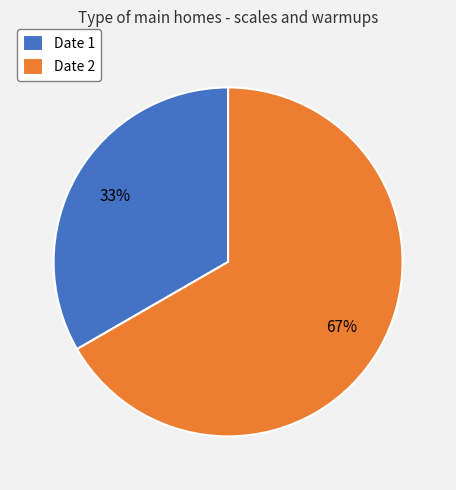

Approximately how many times larger is the value at Date 2 compared to Date 1?

2.0